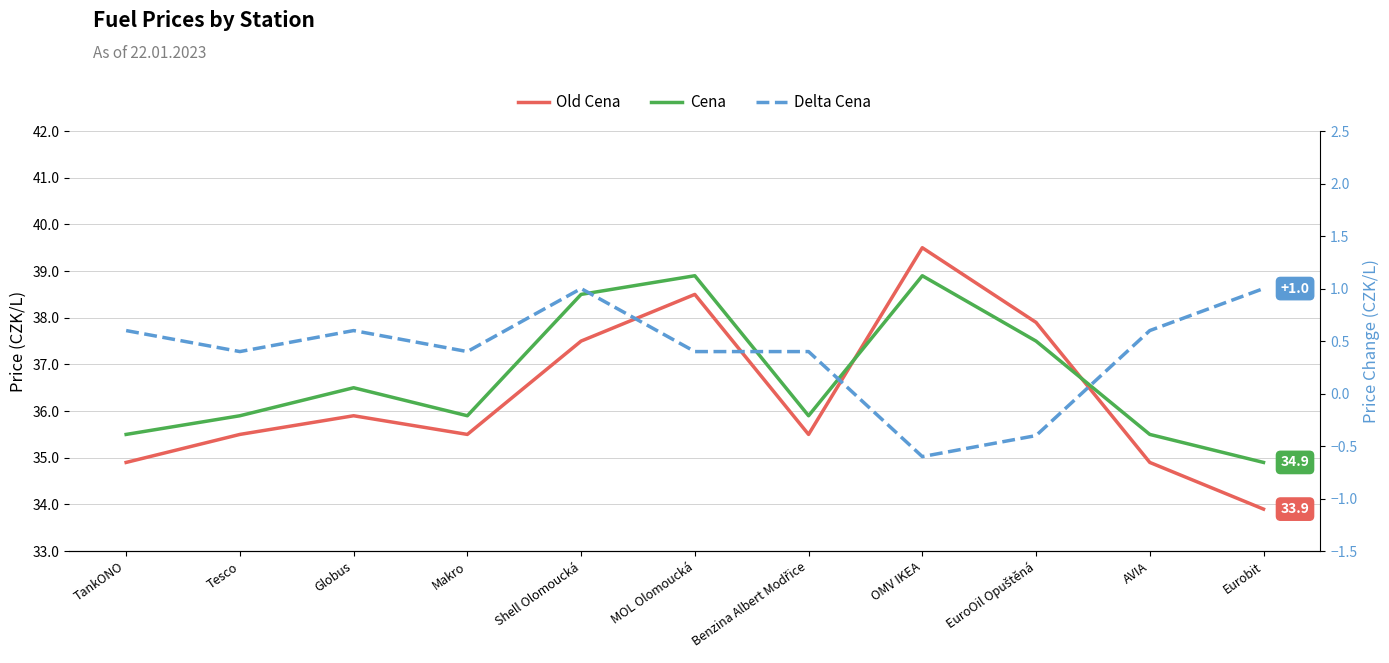

Between Benzina Albert Modřice and Tesco, which is larger?

Benzina Albert Modřice